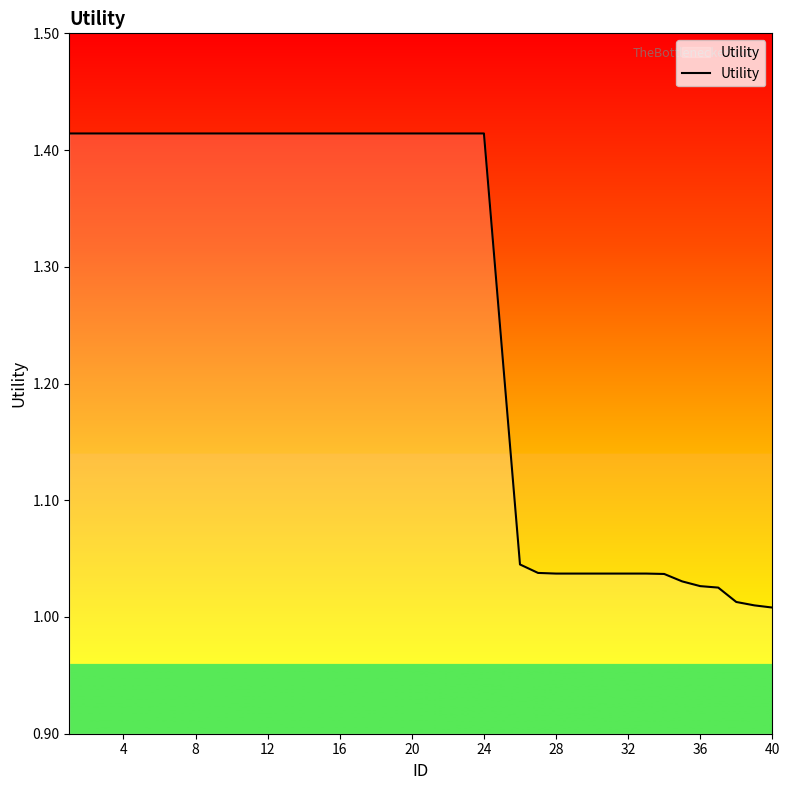

The value at 4 is 0.6. True or false?

False